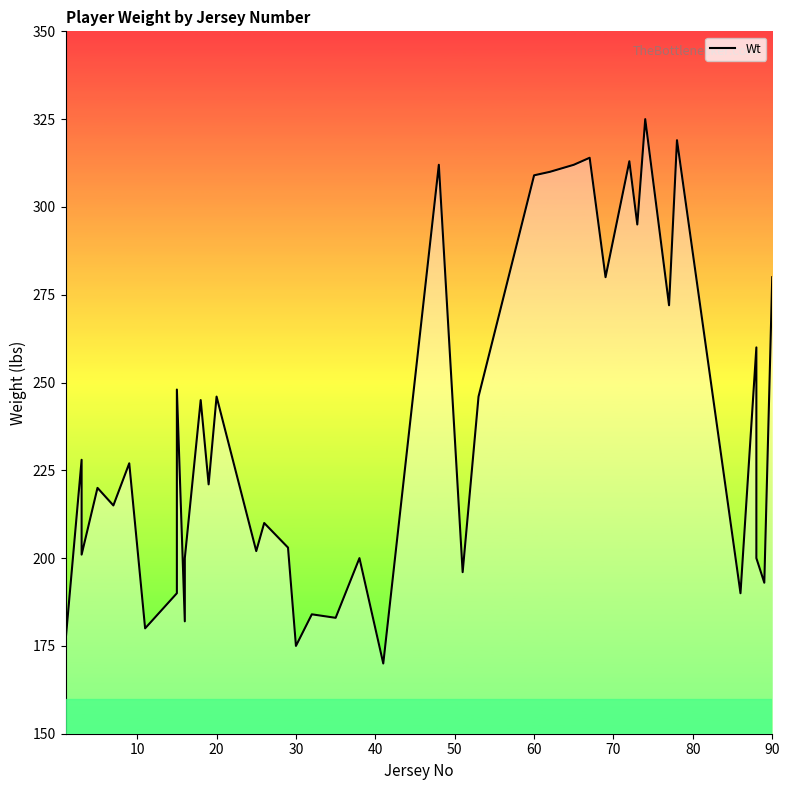

What is the smallest value displayed?

170